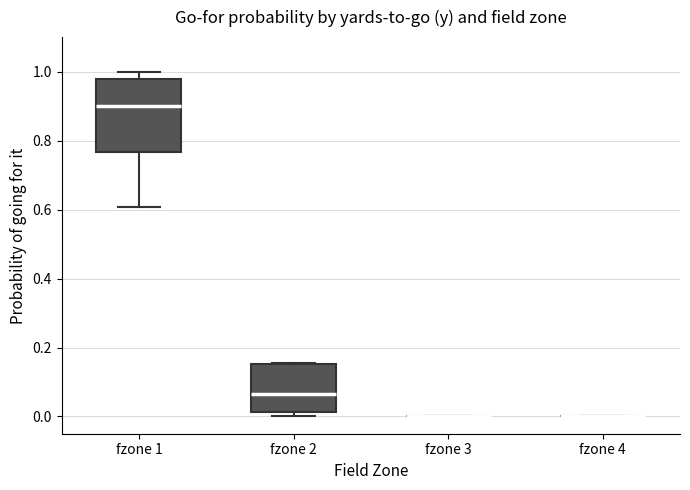

Reading left to right, read every box against the y-axis: the position of its median line, the range the box covers, and the ends of its whiskers. The values are not printed on the chart, so give them approximately, as read against the axis.

fzone 1: median 0.90, box 0.76 to 0.98, whiskers 0.60 to 1.00
fzone 2: median 0.06, box 0.02 to 0.16, whiskers 0.00 to 0.16
fzone 3: box collapsed to a line at 0.00, whiskers 0.00 to 0.00
fzone 4: box collapsed to a line at 0.00, whiskers 0.00 to 0.00